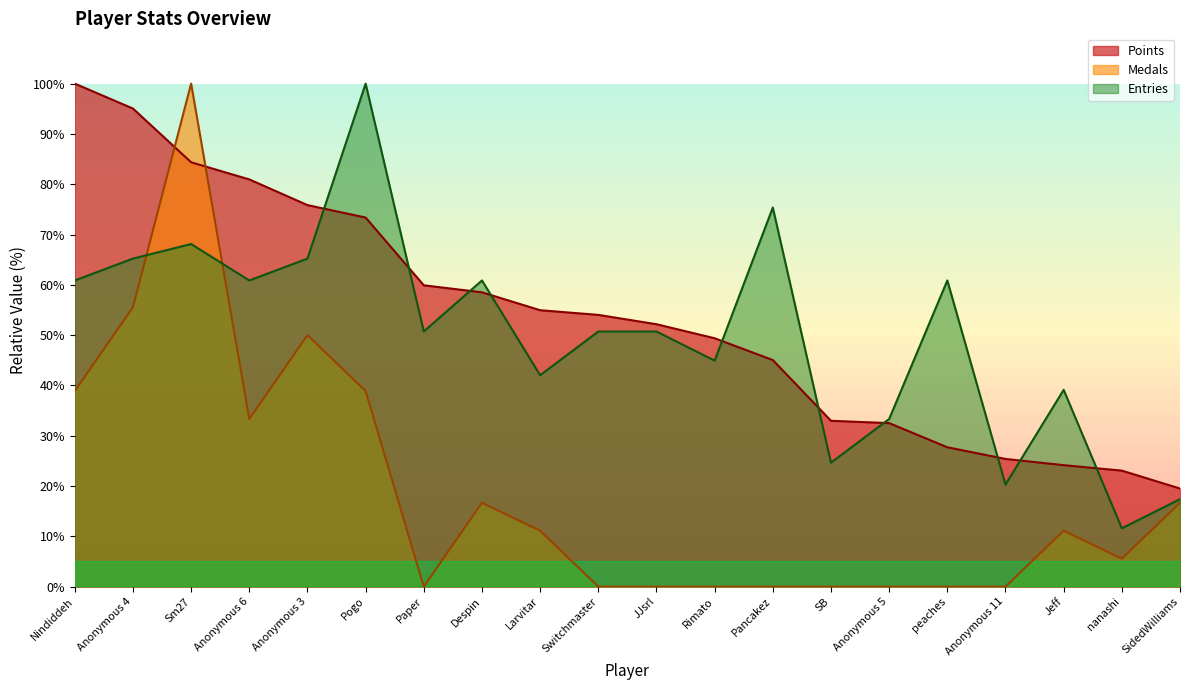

Between Anonymous 6 and Anonymous 4, which is larger?

Anonymous 4